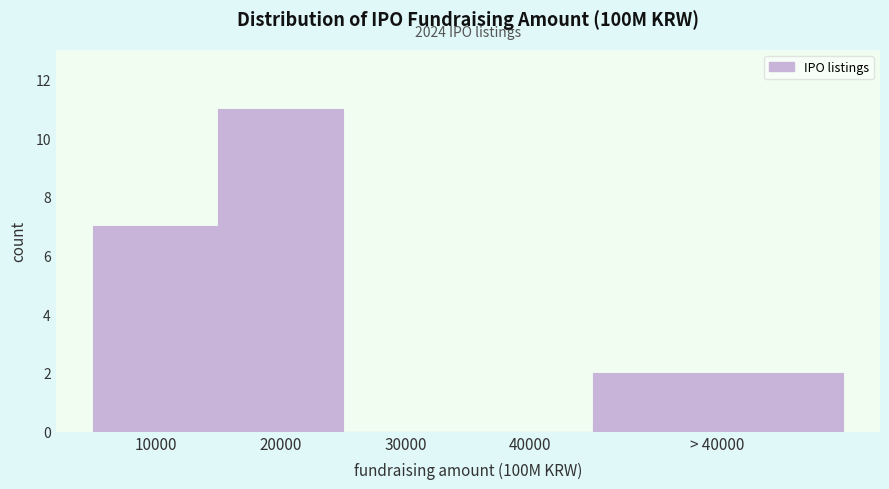

Reading left to right, extract all data points from this chart.

10000=7	20000=11	30000=0	40000=0	> 40000=2